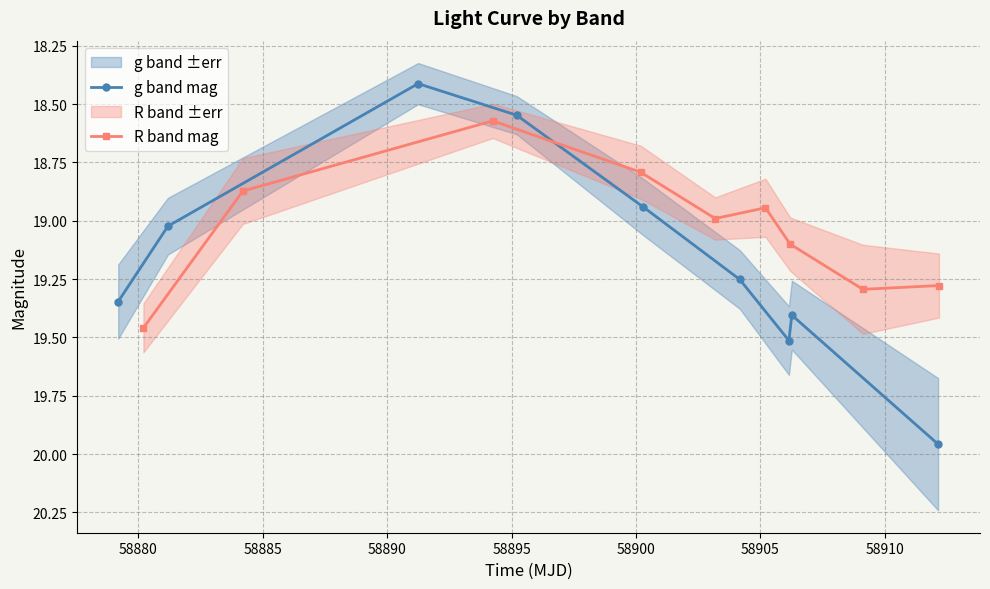

Count the number of data series in this chart.

2